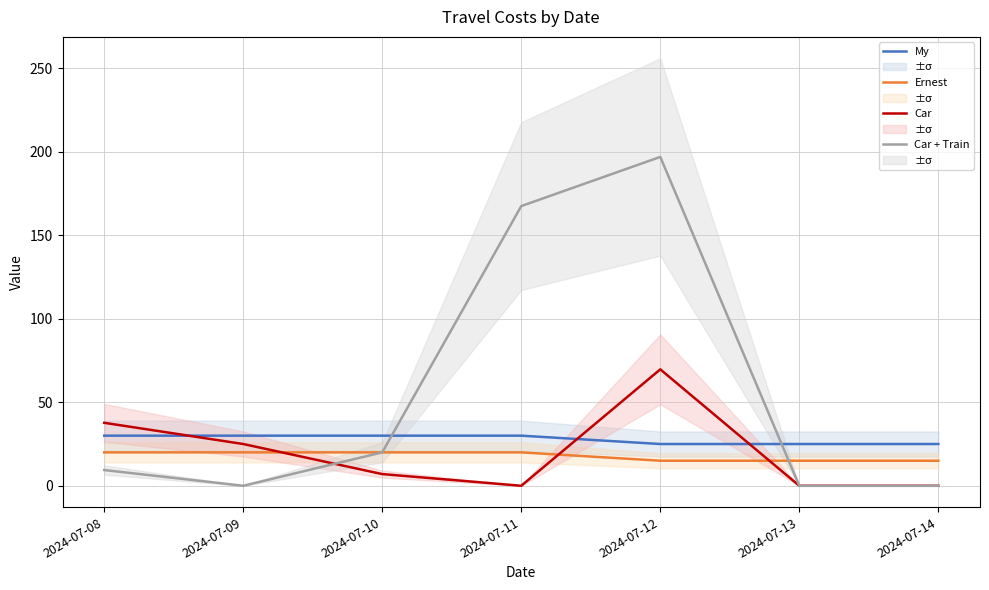

True or false: My and Ernest intersect in this chart.

False